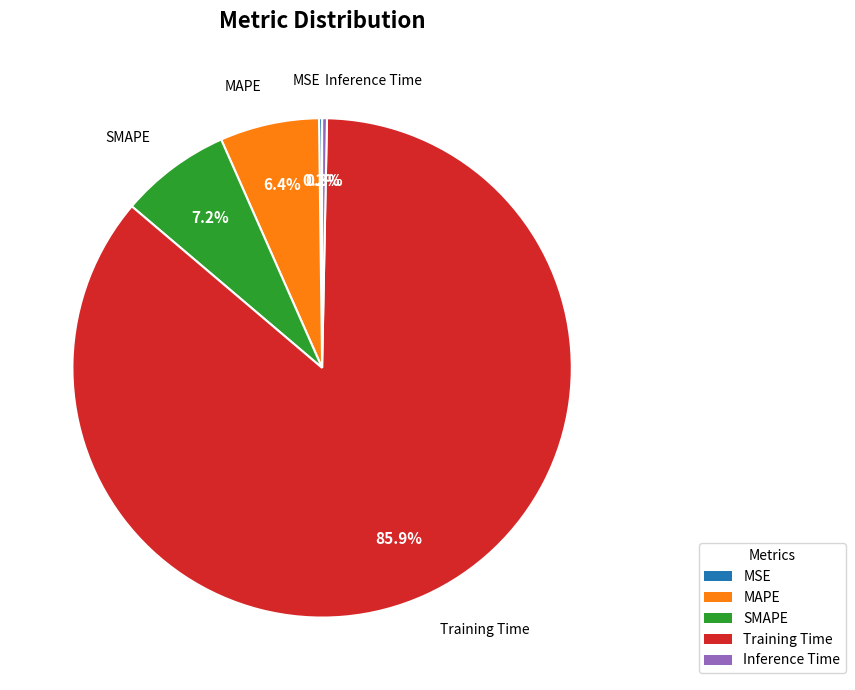

Which has a higher value, Training Time or MAPE?

Training Time